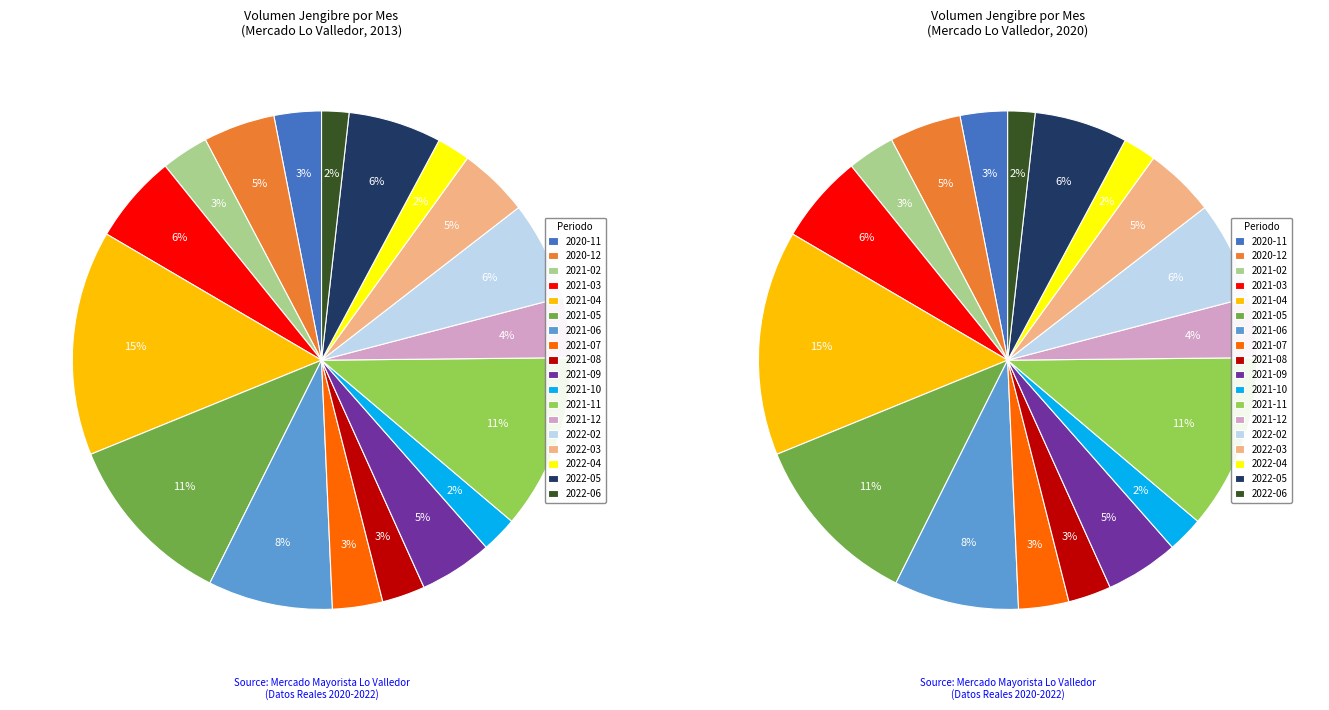

Is it true that 39 is 1% of the pie?

False